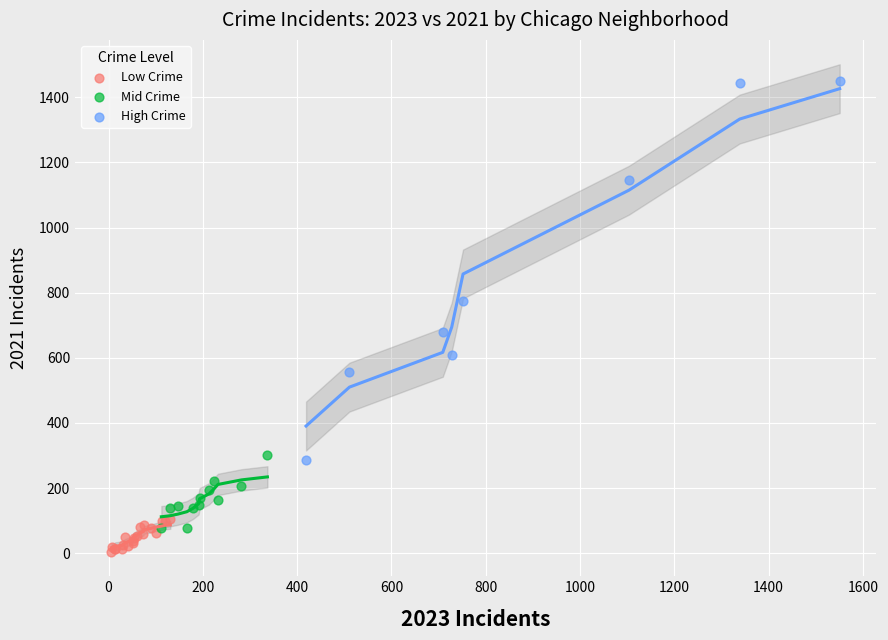

Which series reaches the minimum Y coordinate?

Low Crime